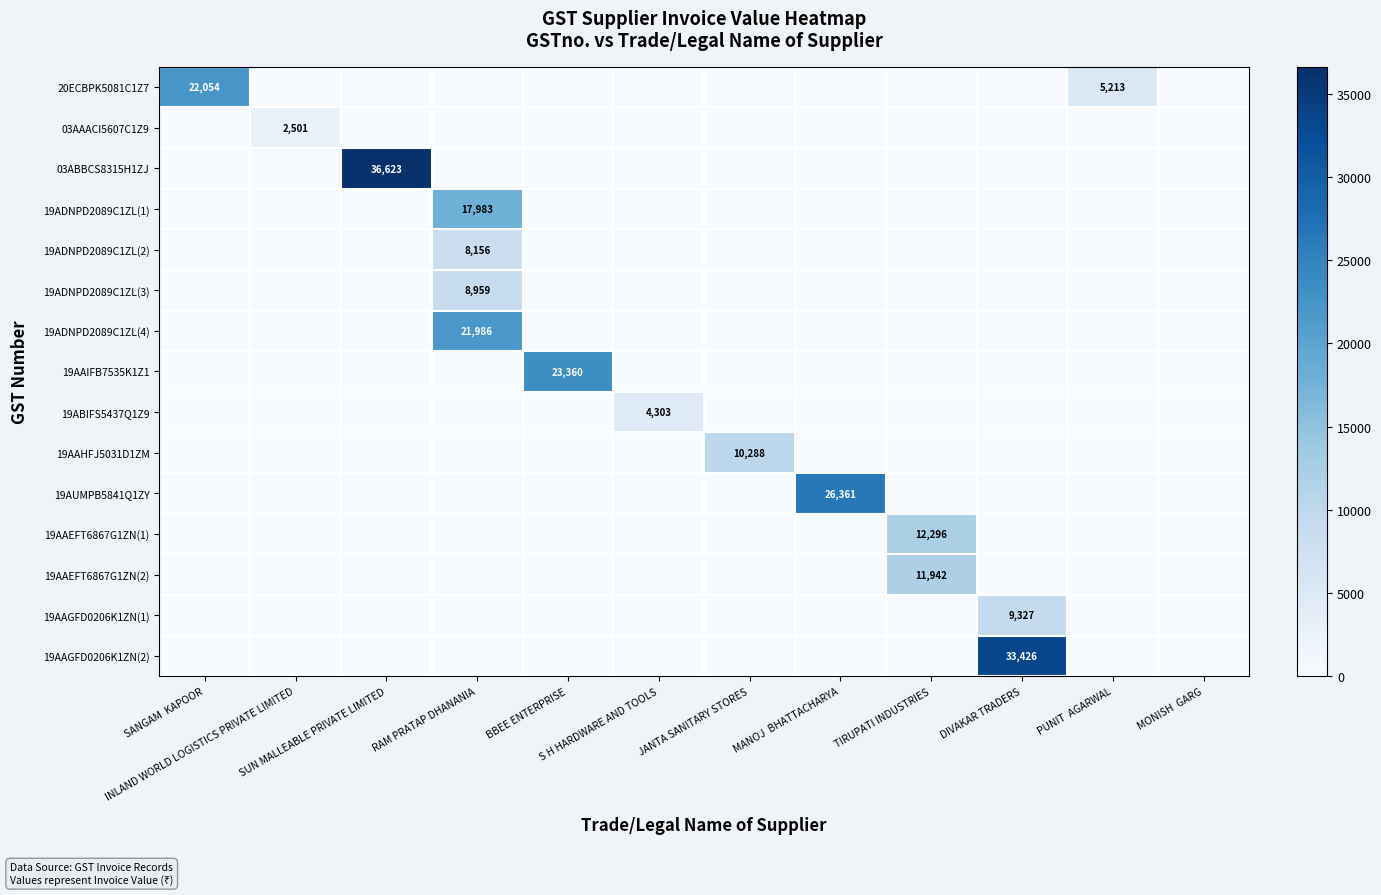

At which category is the sum across all series the highest?

RAM PRATAP DHANANIA